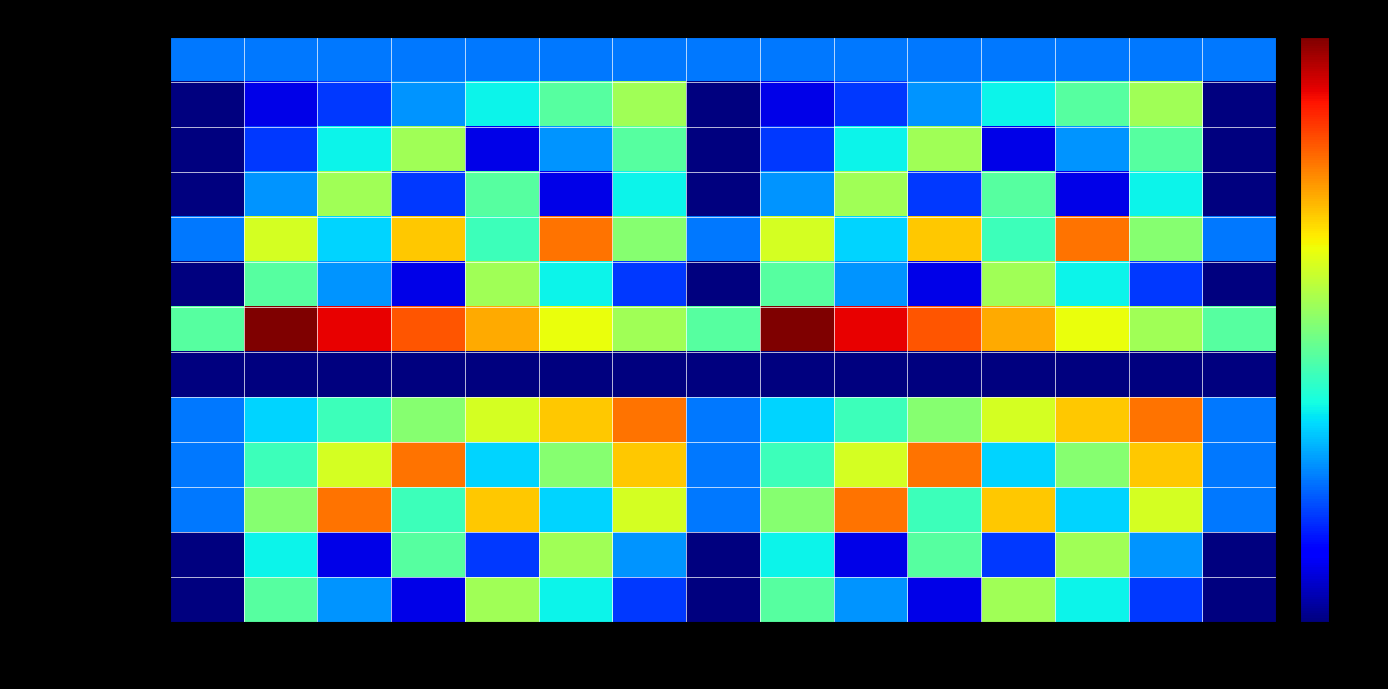

Between A1 and A5, which is larger?

A1